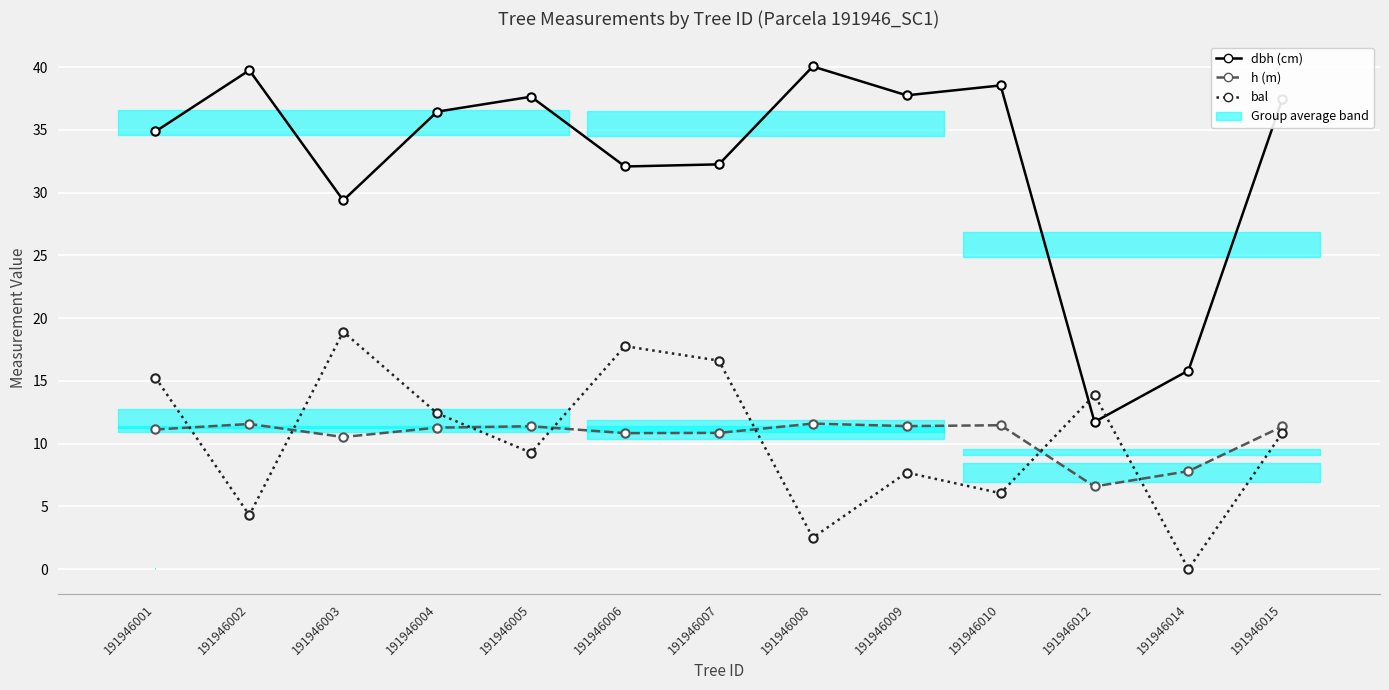

Where does the bal series first go above 10?

191946001